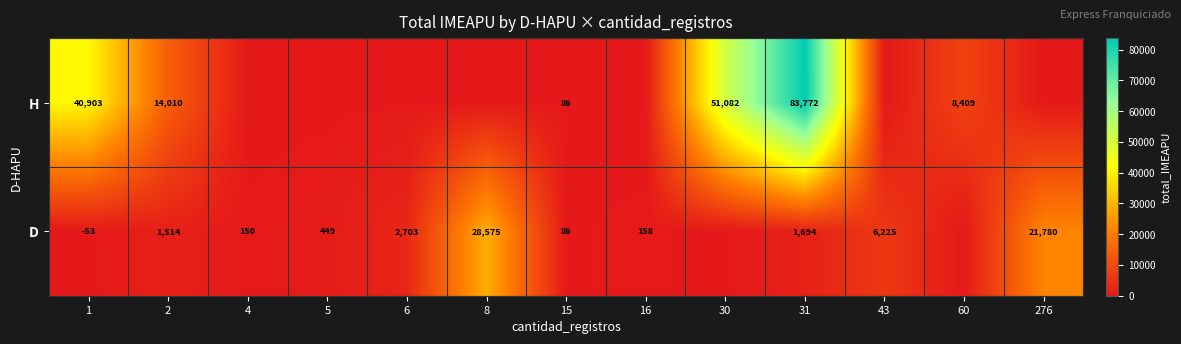

True or false: D has a value of 42258 at 8.

False